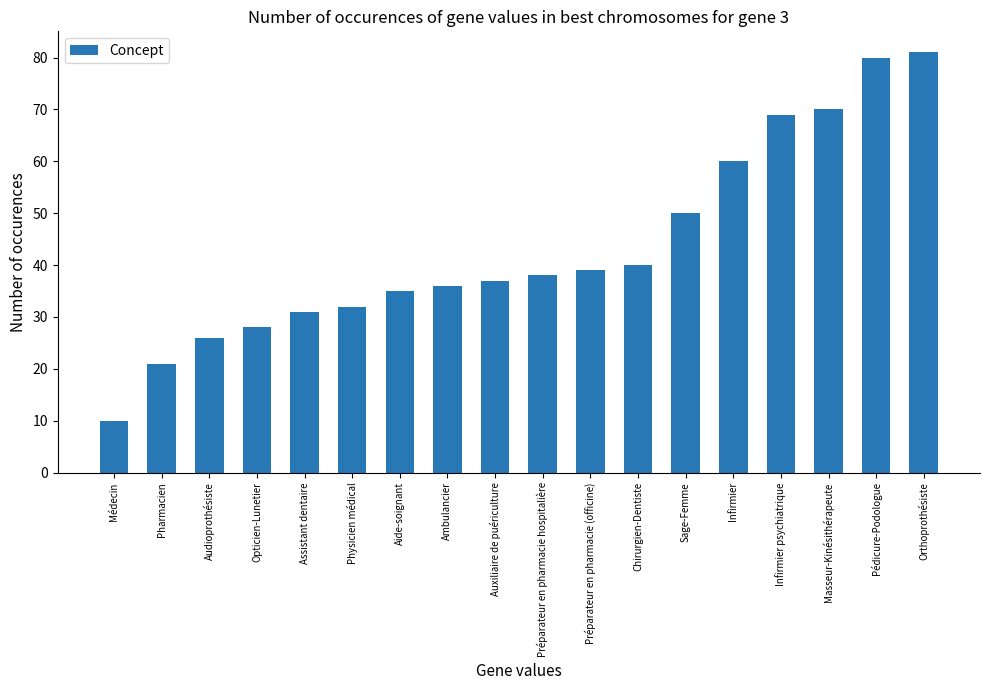

What is the label of the 1st bar from the left?

Médecin